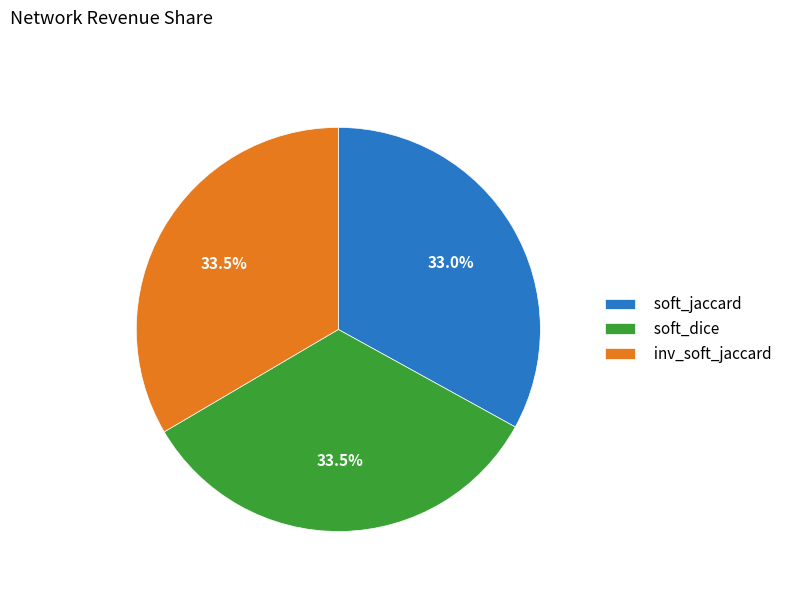

What portion of the pie excludes soft_jaccard?

67.0%